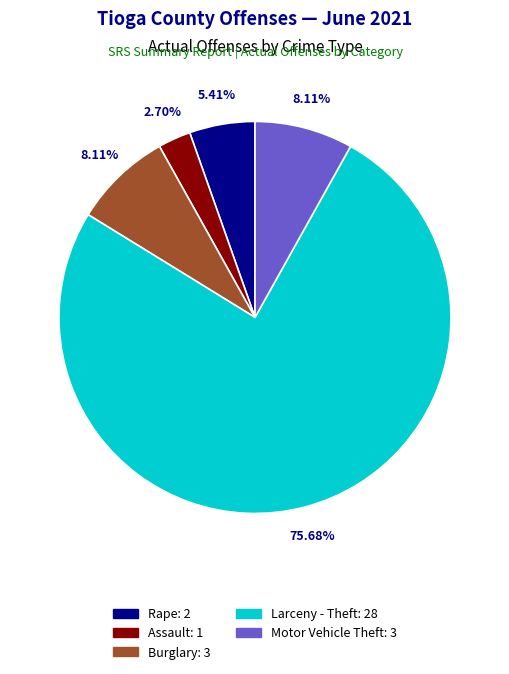

Approximately how many times larger is the value at Burglary compared to Rape?

1.5